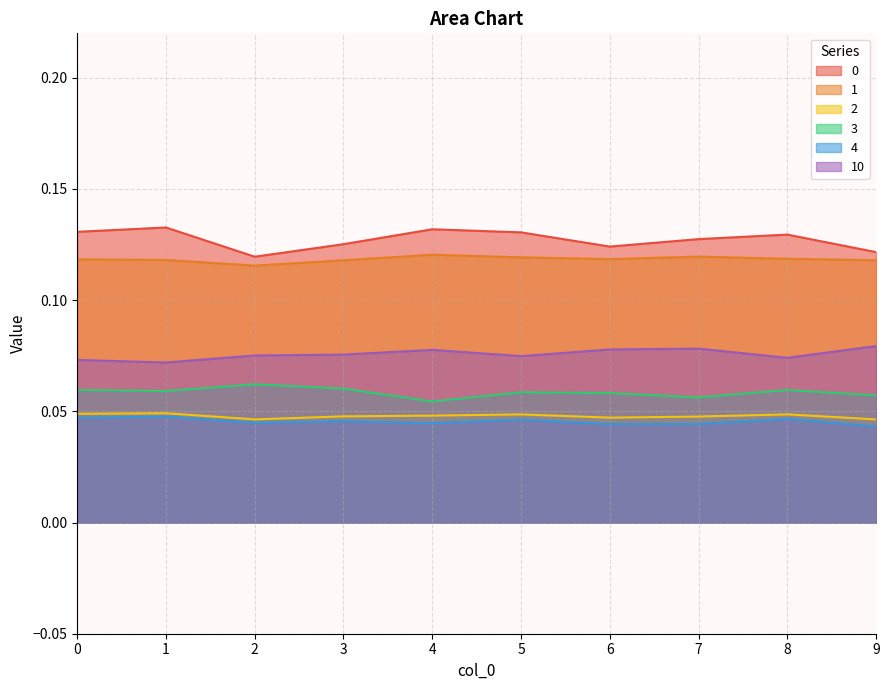

Is the value of 3 at 8 greater than the value of 2 at 4?

Yes